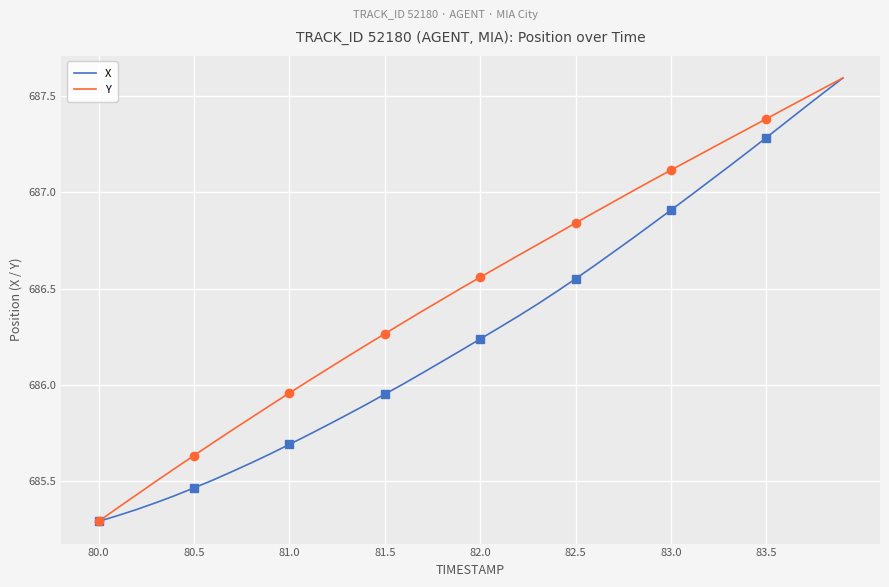

What is the minimum value for X?

685.3